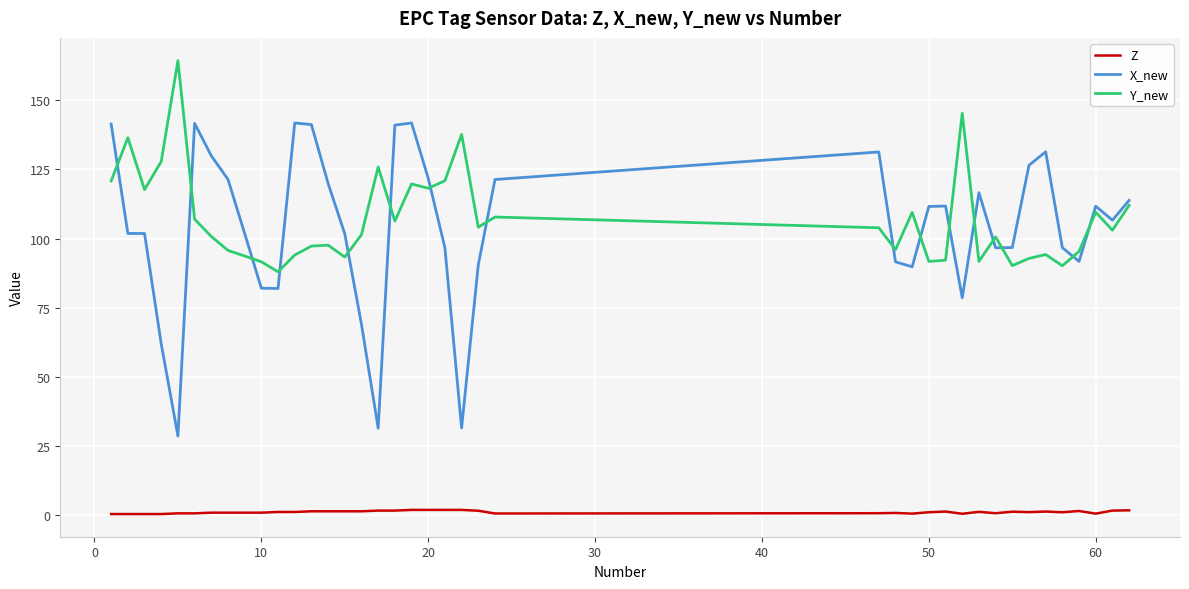

What is the greatest value displayed?

164.4